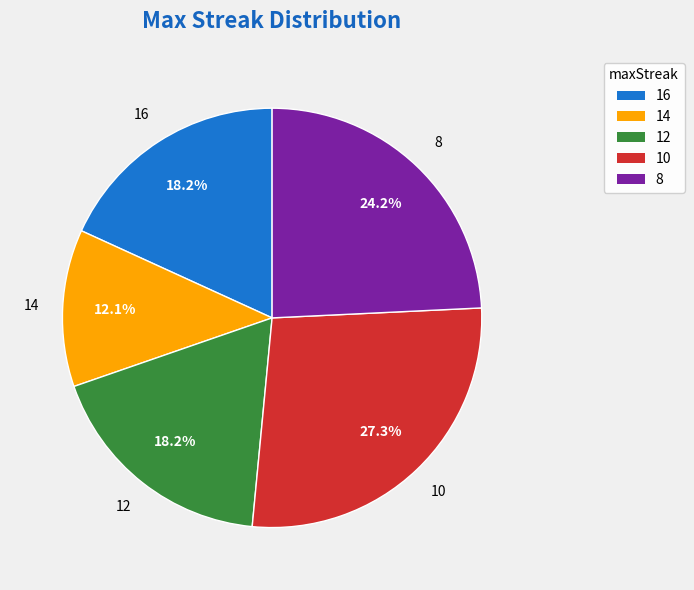

Does any single category account for the majority?

No